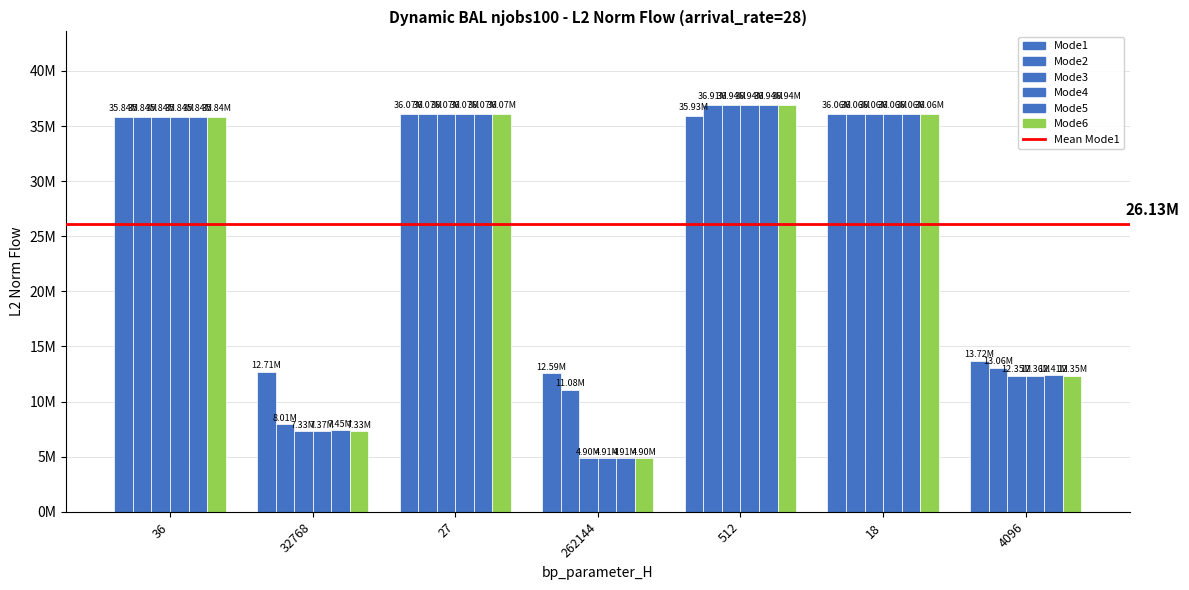

Does the chart contain any negative values?

No